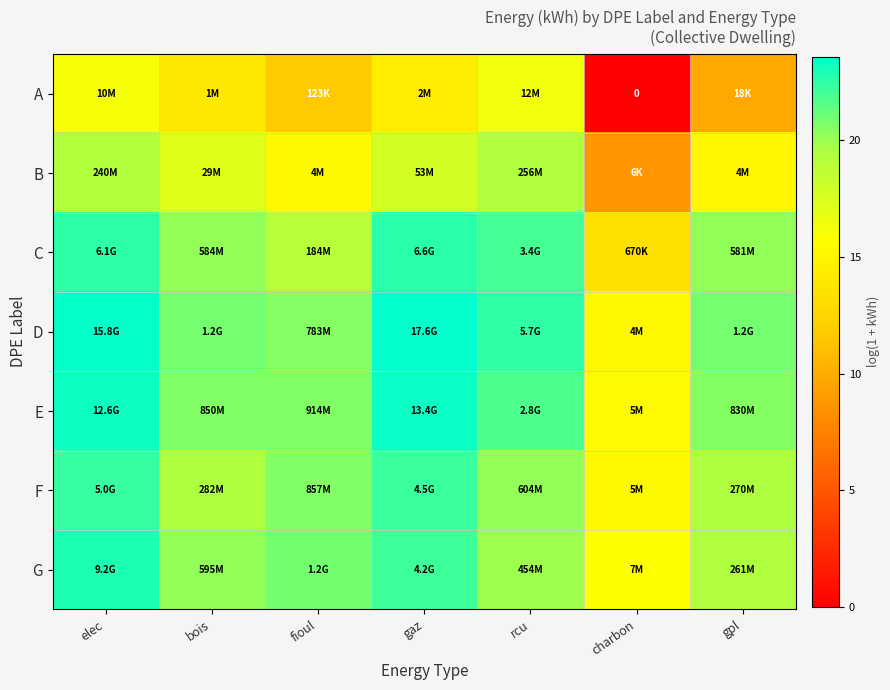

What is the difference between the maximum and minimum values in the G series?

7.2